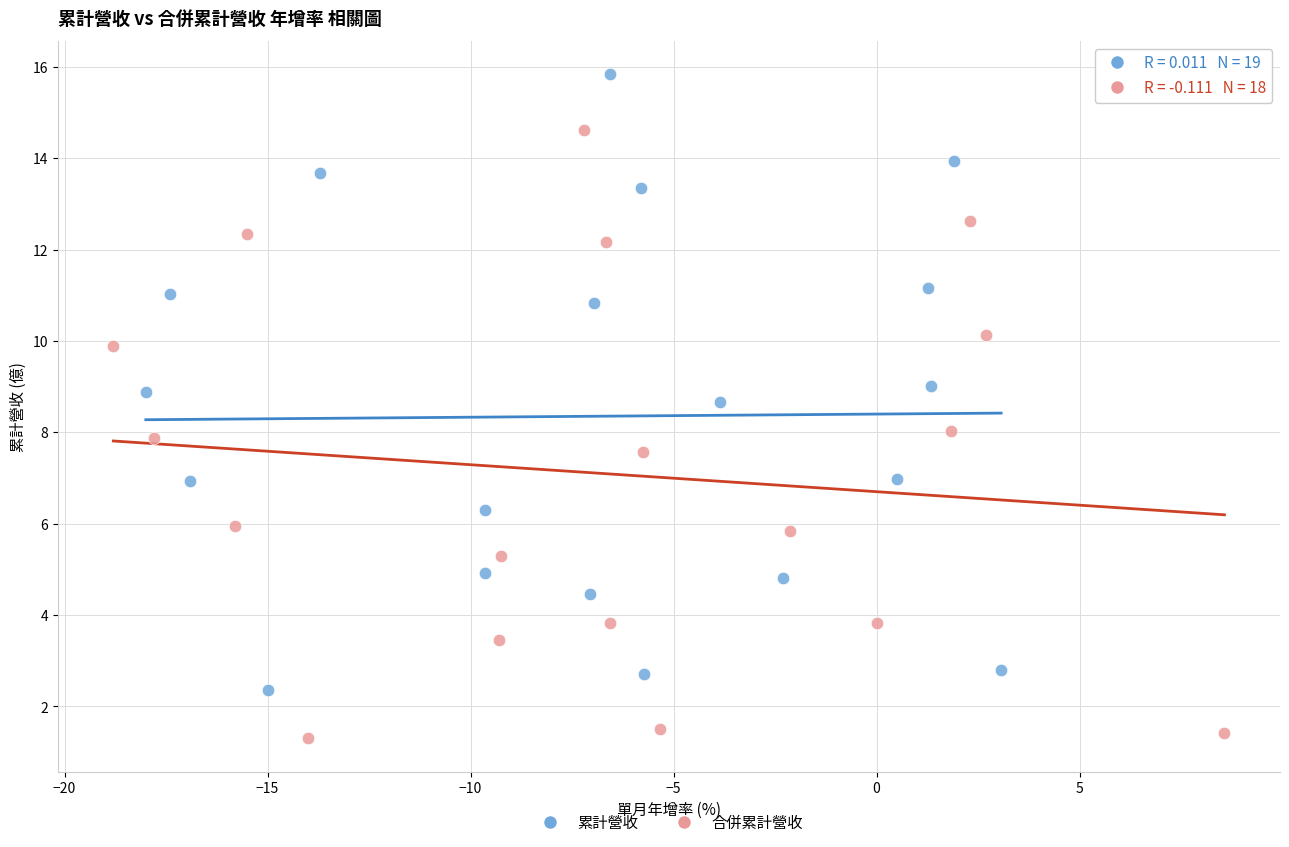

Which series has the largest Y range (max minus min)?

累計營收